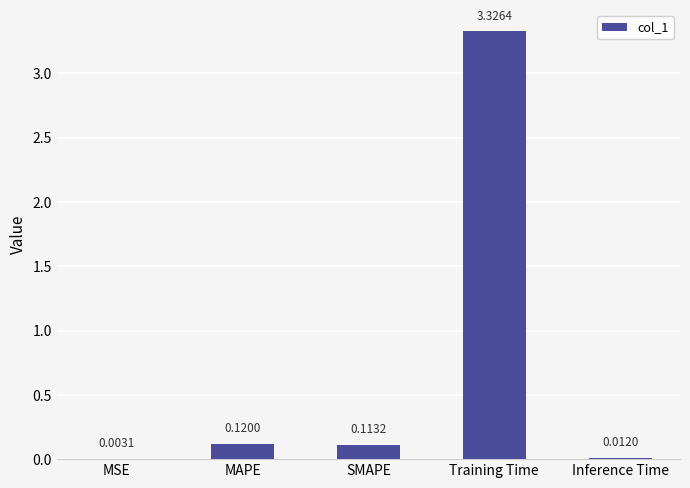

Where is the data nearest to the value 1?

MAPE